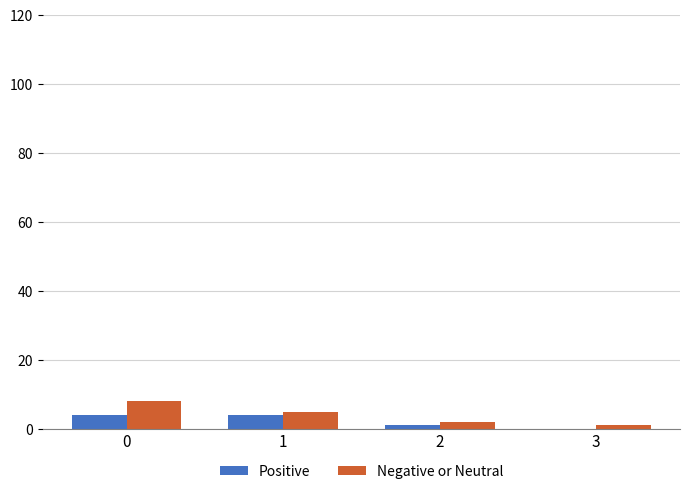

Between 0 and 3, which series saw the biggest shift?

Negative or Neutral